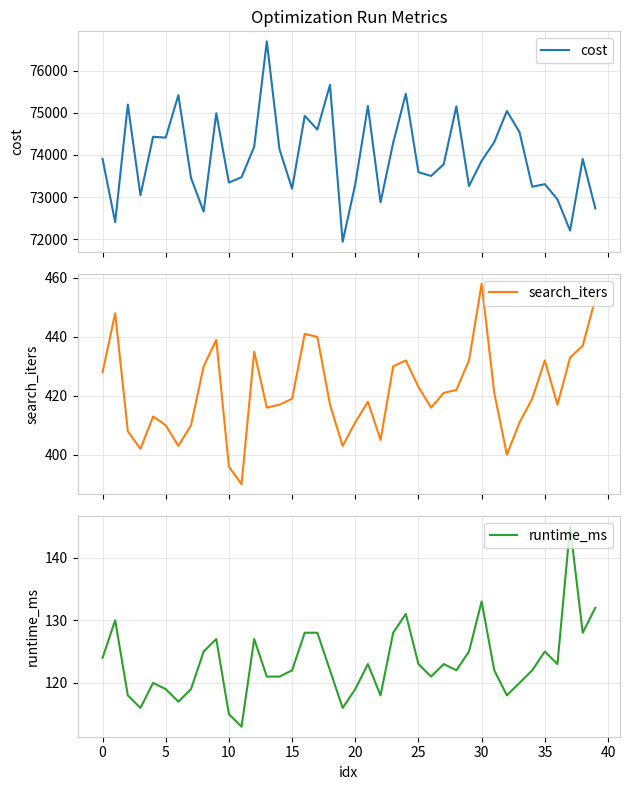

List the series in order of their peak value, highest first.

cost, search_iters, runtime_ms